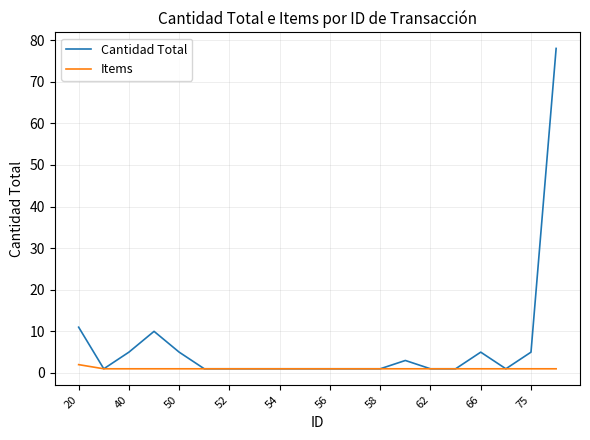

Which series has the largest total across all categories?

Cantidad Total